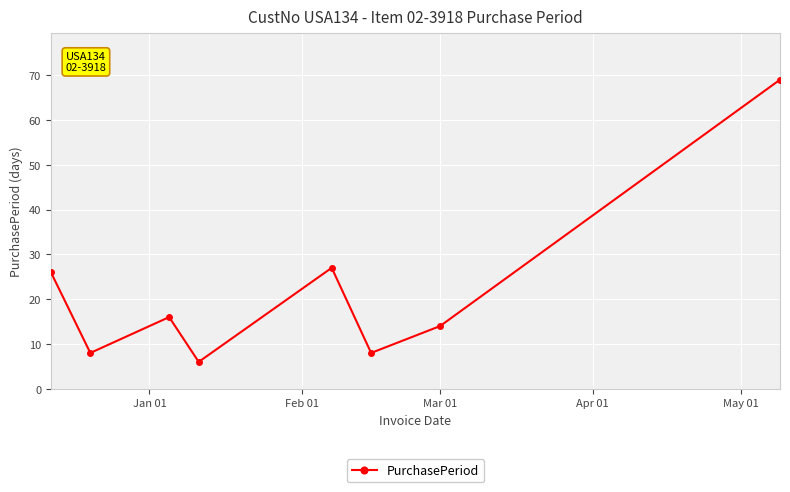

Reading right to left, list all the values displayed in this chart.

69	14	8	27	6	16	8	26